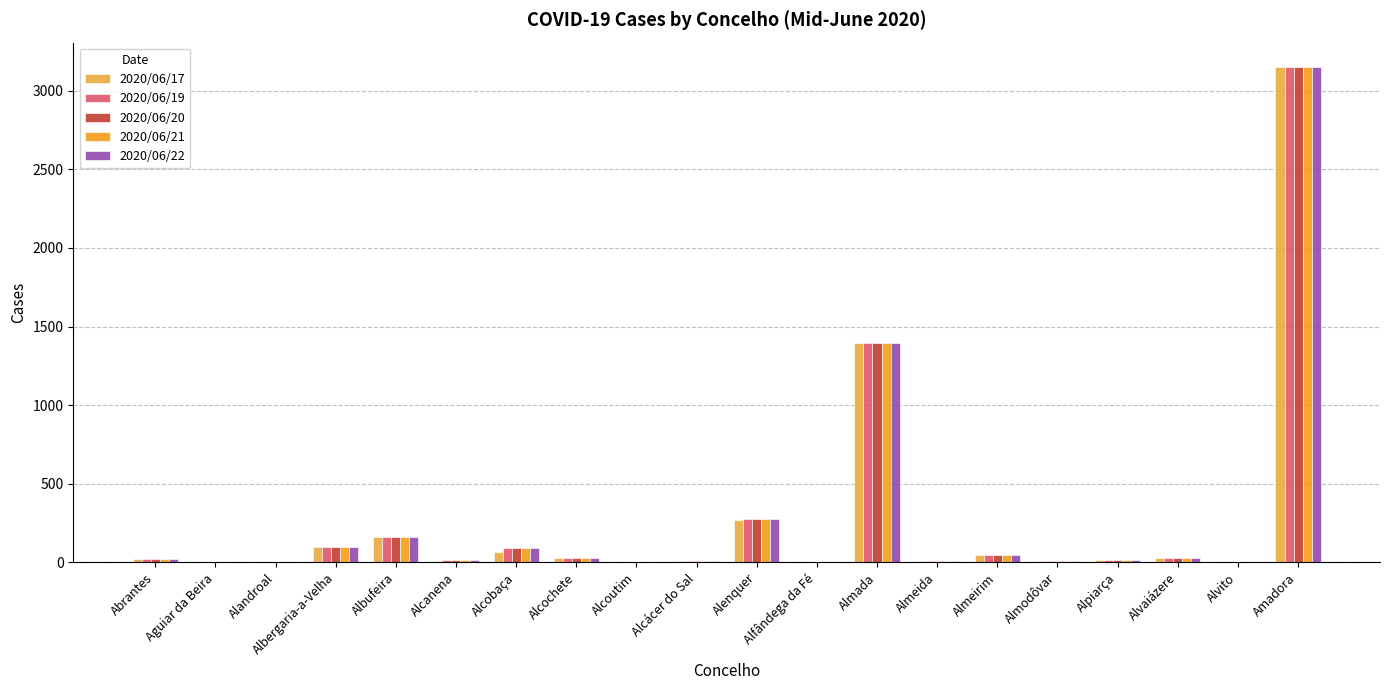

Is the value of 2020/06/22 at Alcobaça greater than the value of 2020/06/17 at Abrantes?

Yes